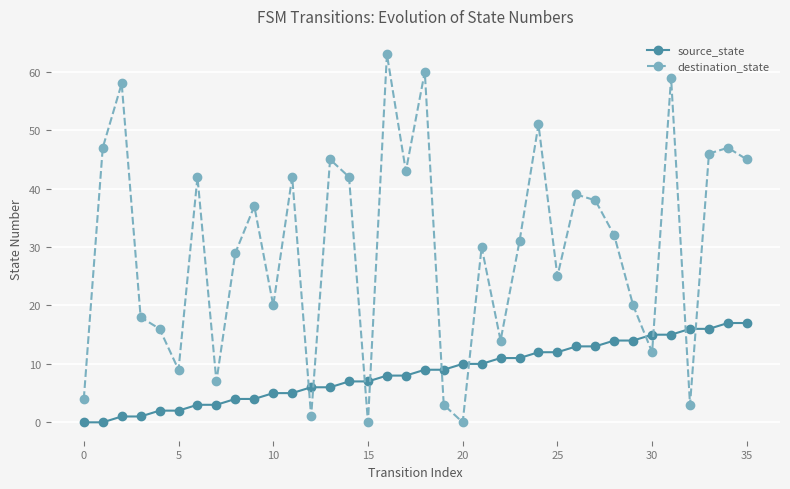

How many lines are shown in the chart?

2